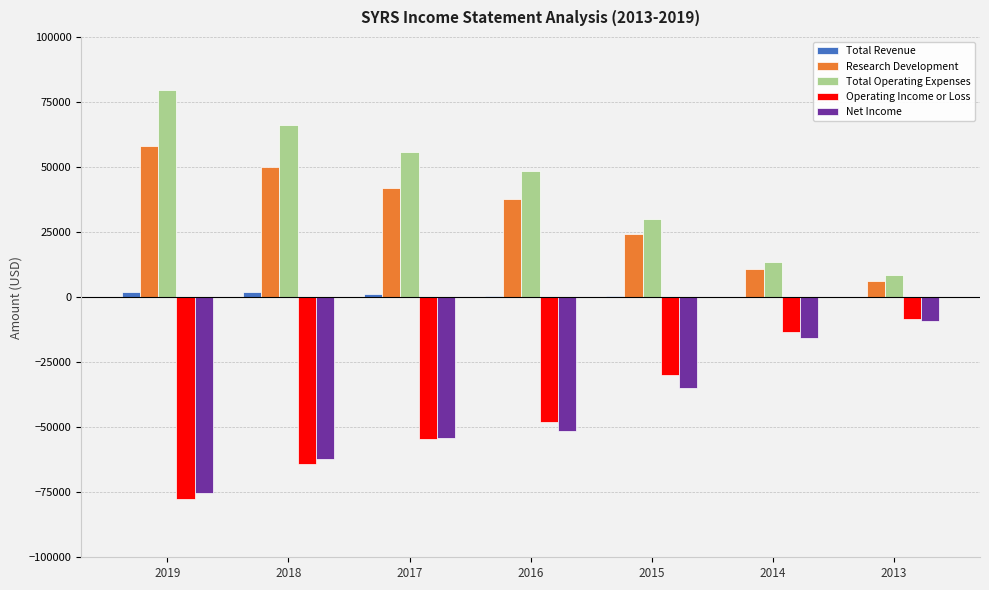

What is the sum of all Net Income values?

-302800